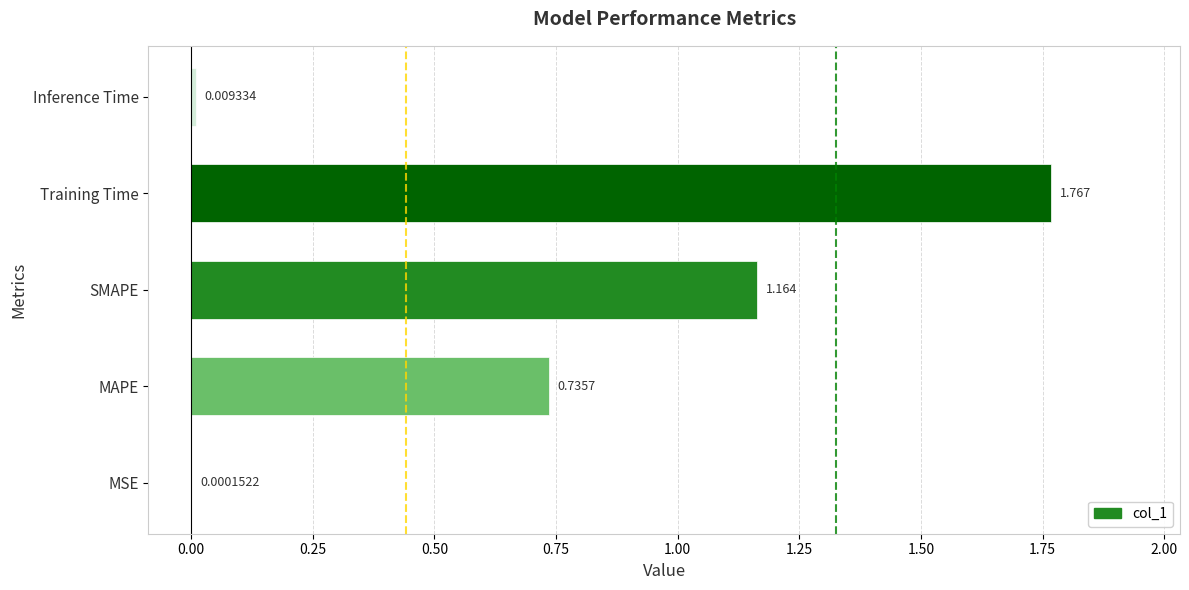

Where is the data nearest to the value 0?

MSE